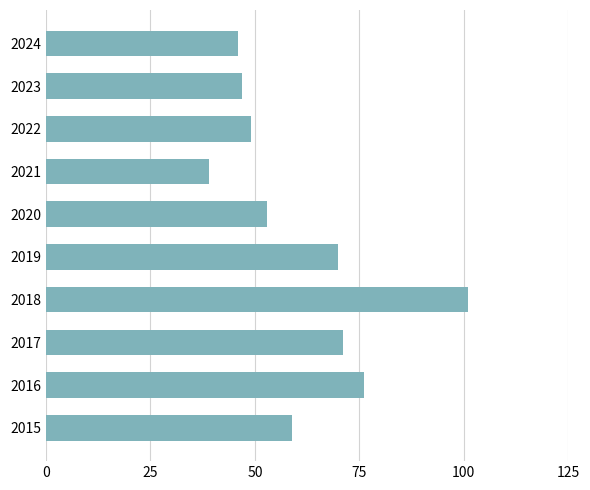

What is the approximate value at 2022?

49